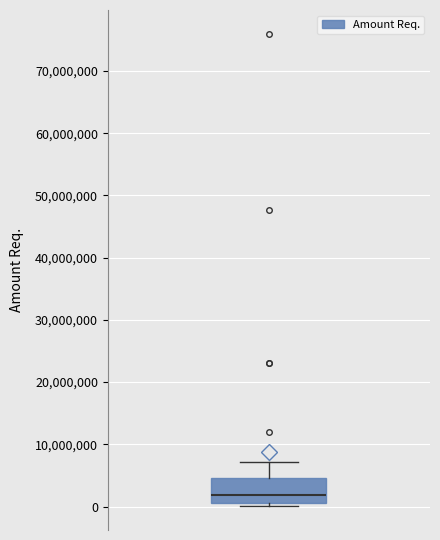

Transcribe this box plot: give where the median line is, the range the box spans, and where the two whiskers end, as read against the y-axis. The values are not printed on the chart, so give them approximately, as read against the axis.

median 2000000, box 1000000 to 5000000, whiskers 0 to 7000000